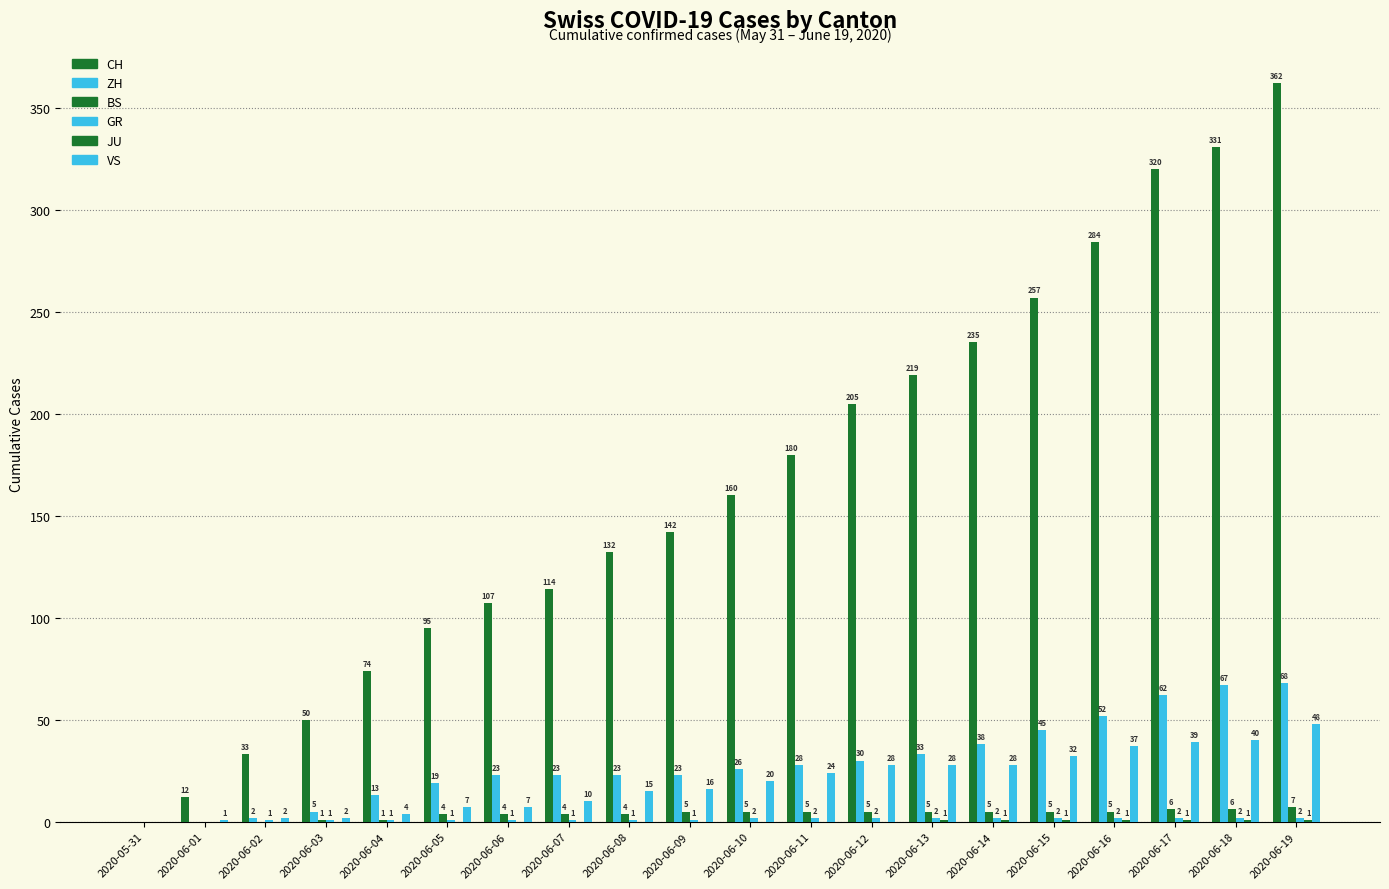

How many data points does each series have?

20